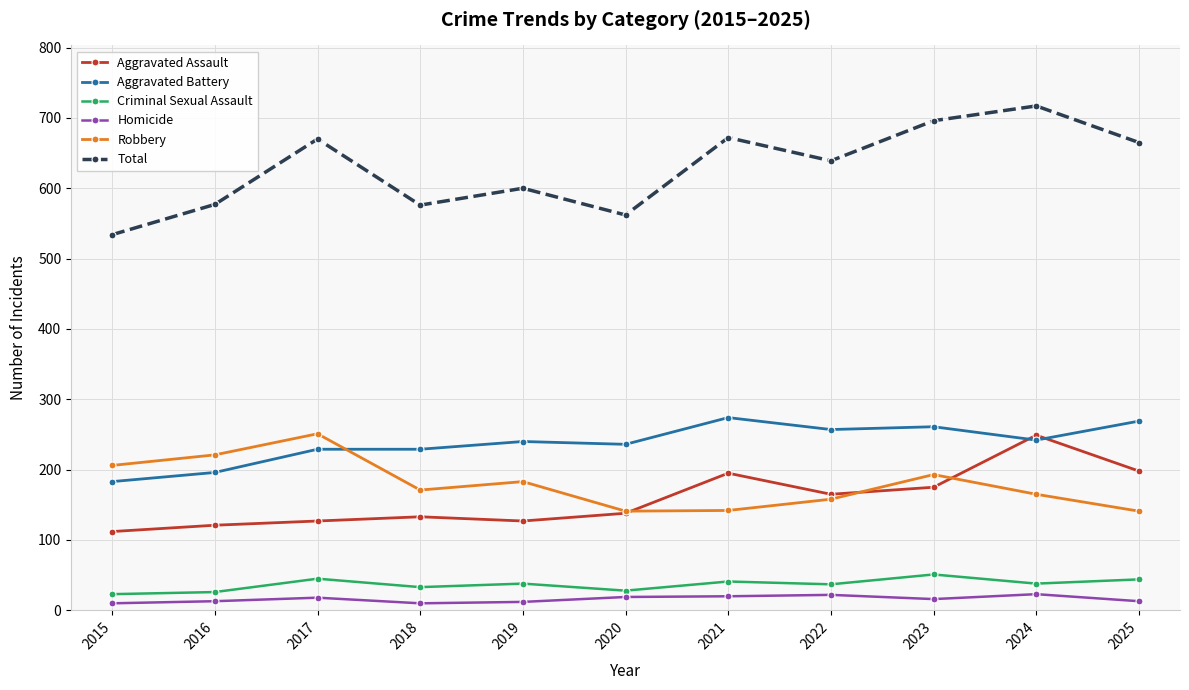

In Total, how many points are lower than both neighbors (excluding endpoints)?

3